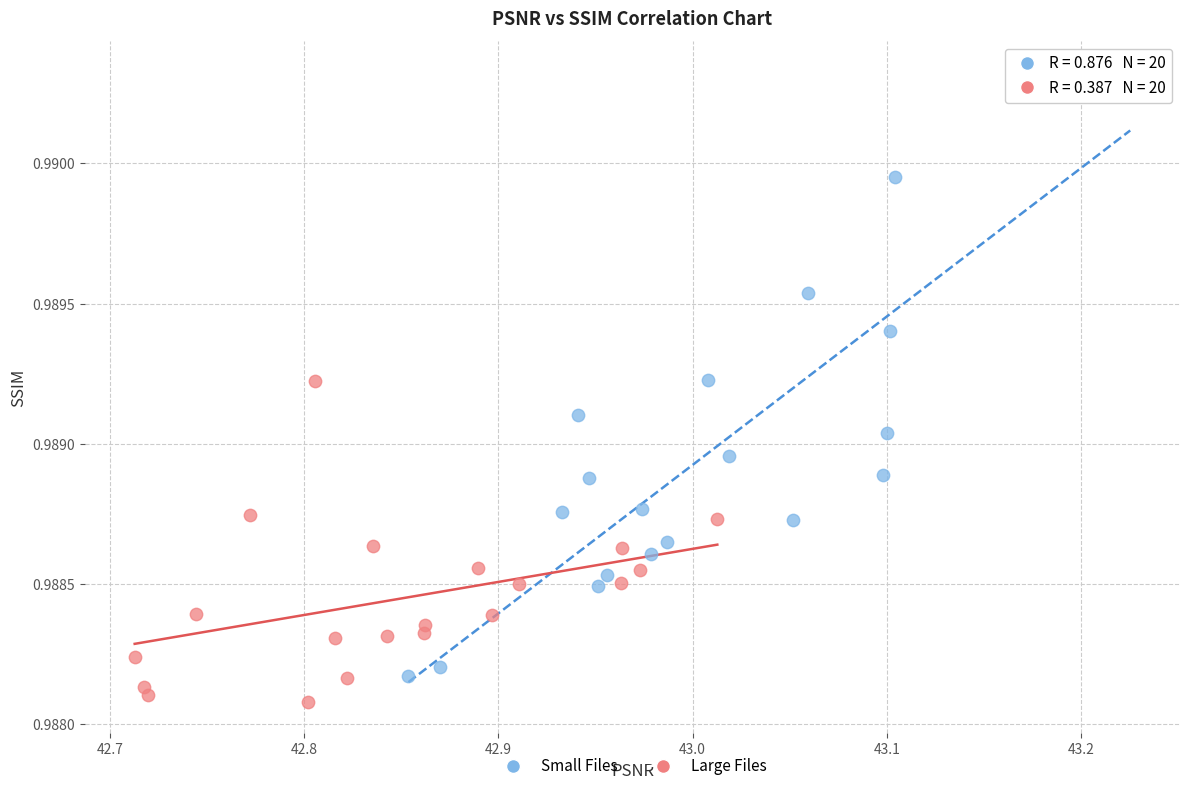

What are all the series names shown in the legend?

Small Files, Large Files